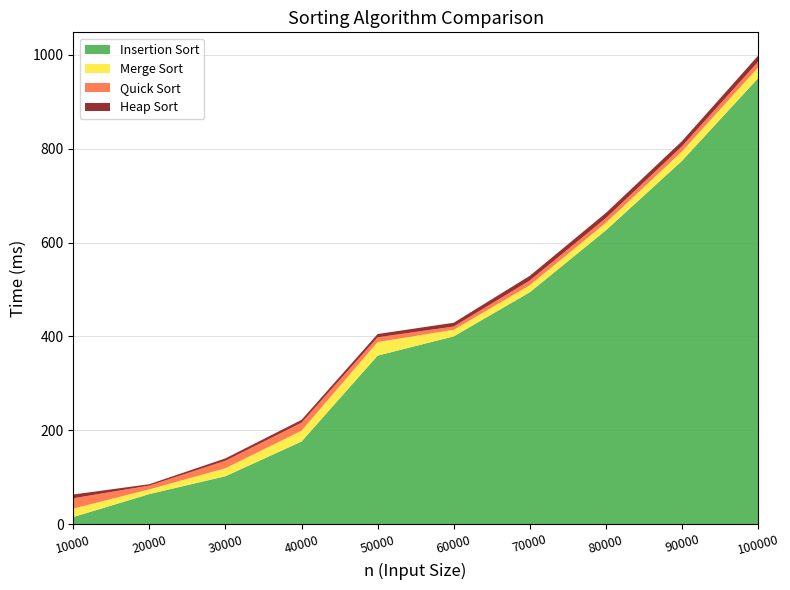

Reading right to left, extract all data points from this chart.

Insertion Sort: 100000=950	90000=774	80000=626	70000=494	60000=400	50000=359	40000=176	30000=102	20000=64	10000=15
Merge Sort: 100000=23	90000=20	80000=16	70000=15	60000=14	50000=29	40000=23	30000=17	20000=10	10000=18
Quick Sort: 100000=12	90000=11	80000=10	70000=10	60000=7	50000=10	40000=17	30000=16	20000=8	10000=22
Heap Sort: 100000=13	90000=11	80000=11	70000=10	60000=8	50000=7	40000=6	30000=5	20000=3	10000=8